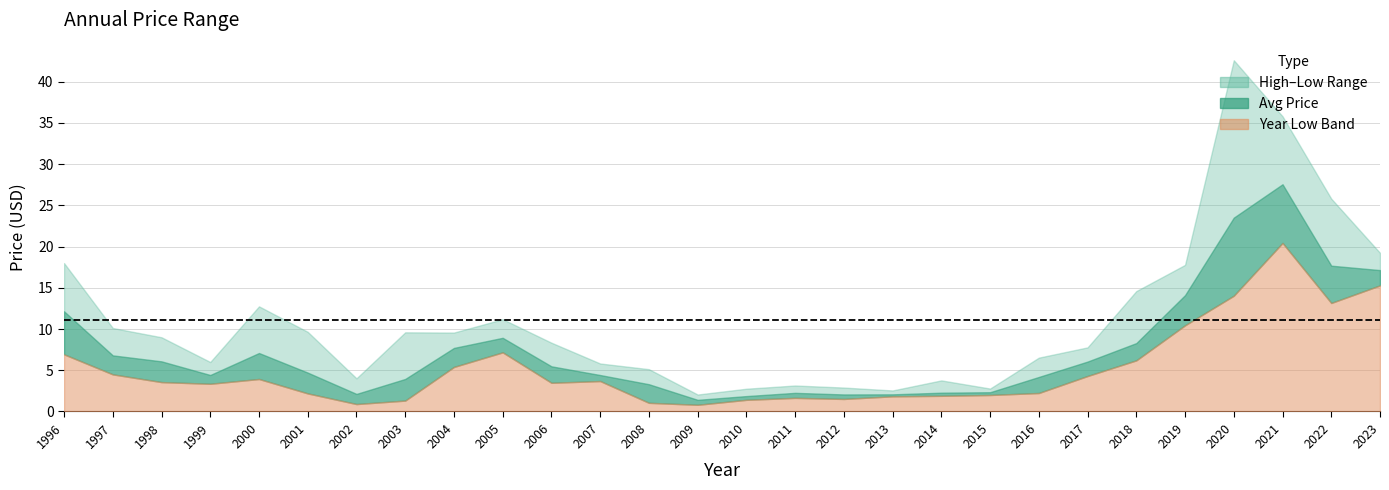

What value does the price series have at 2004?

7.7